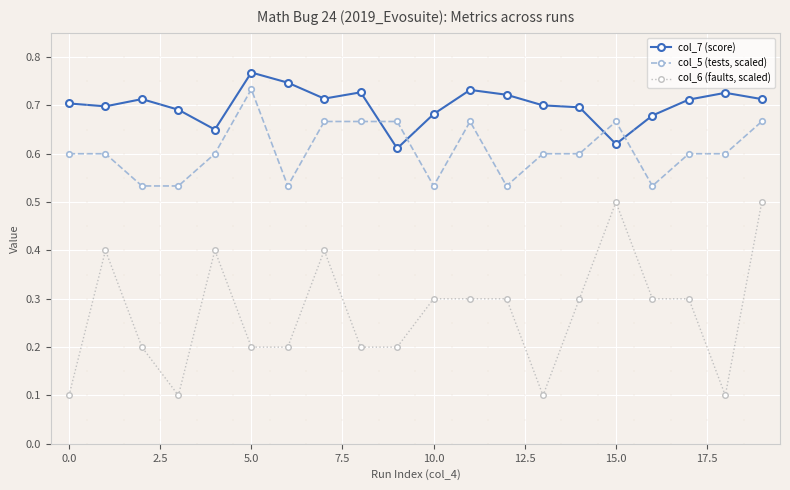

List the series in order of their peak value, lowest first.

col_6 (faults, scaled), col_5 (tests, scaled), col_7 (score)